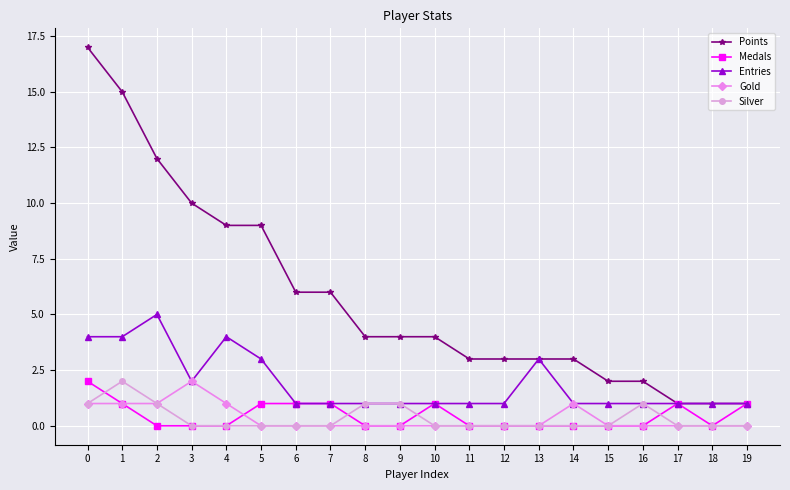

How many lines are shown in the chart?

5